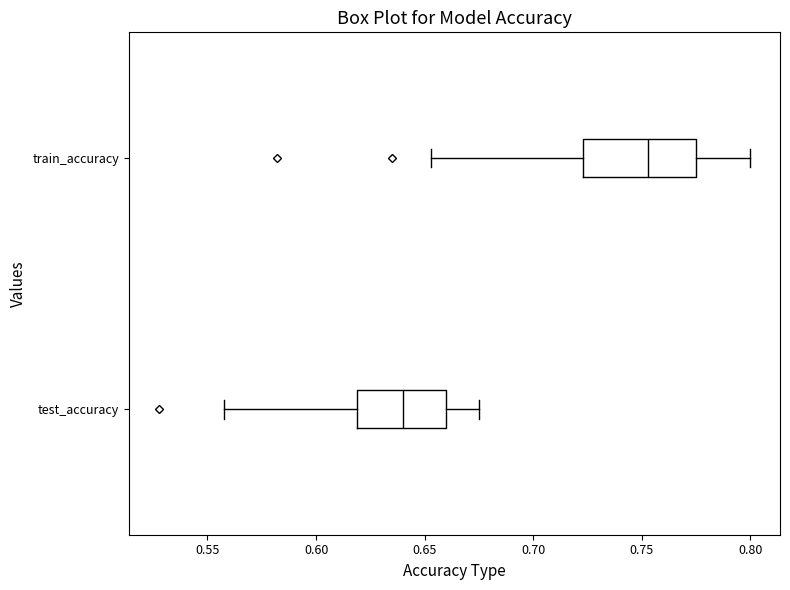

Reading bottom to top, read every box against the x-axis: the position of its median line, the range the box covers, and the ends of its whiskers. The values are not printed on the chart, so give them approximately, as read against the axis.

test_accuracy: median 0.640, box 0.620 to 0.660, whiskers 0.560 to 0.675
train_accuracy: median 0.755, box 0.725 to 0.775, whiskers 0.655 to 0.800